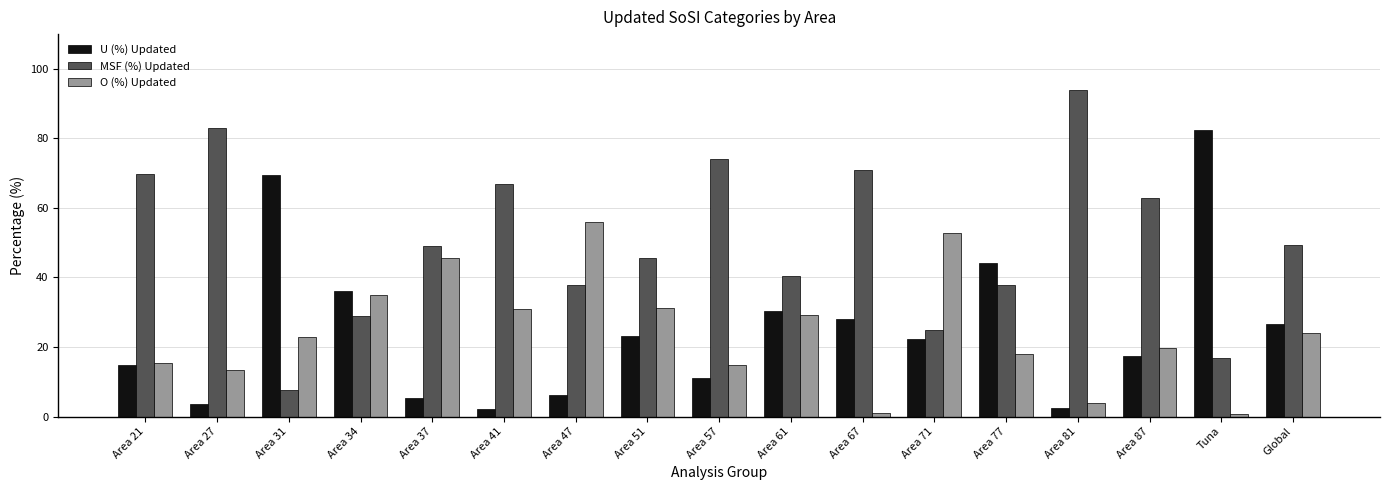

Which series has the largest total across all categories?

MSF (%) Updated